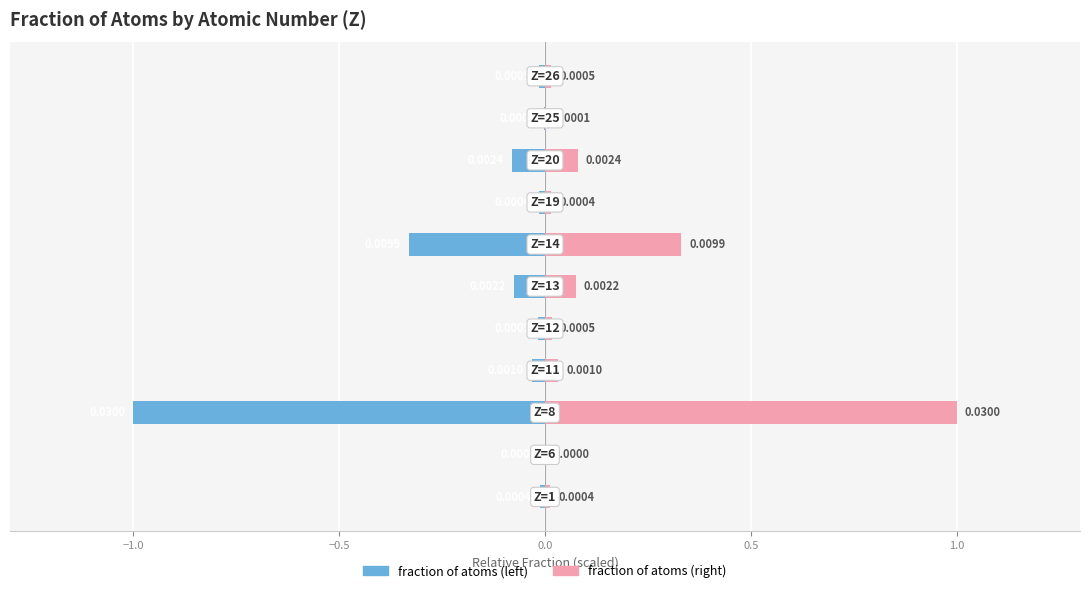

The chart shows a value of -0.0 at −1.0. True or false?

False